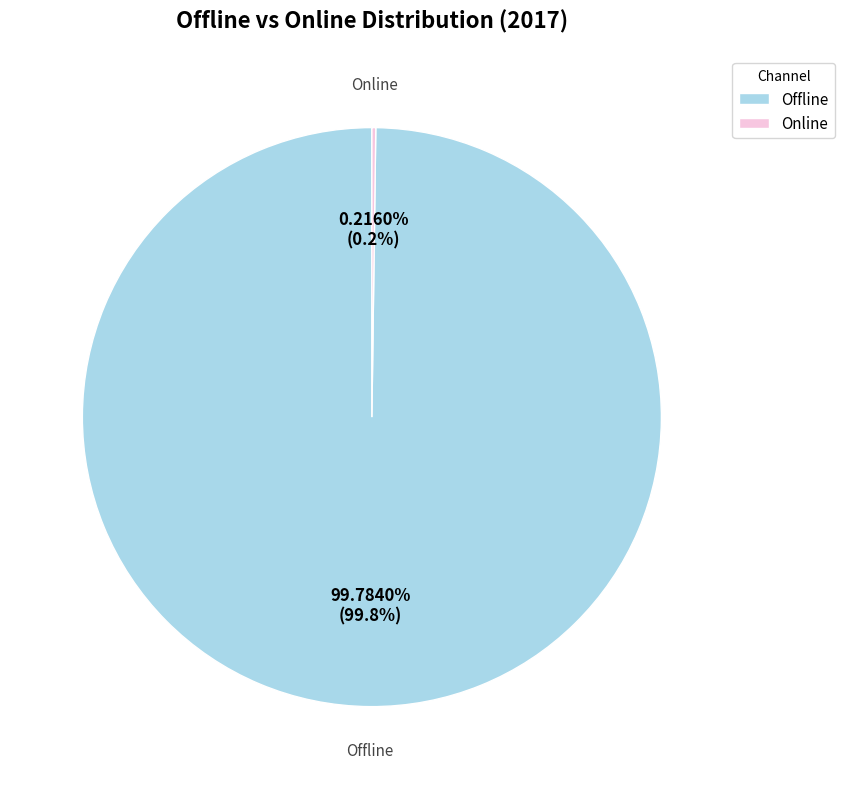

What is the largest slice in the pie chart?

Offline